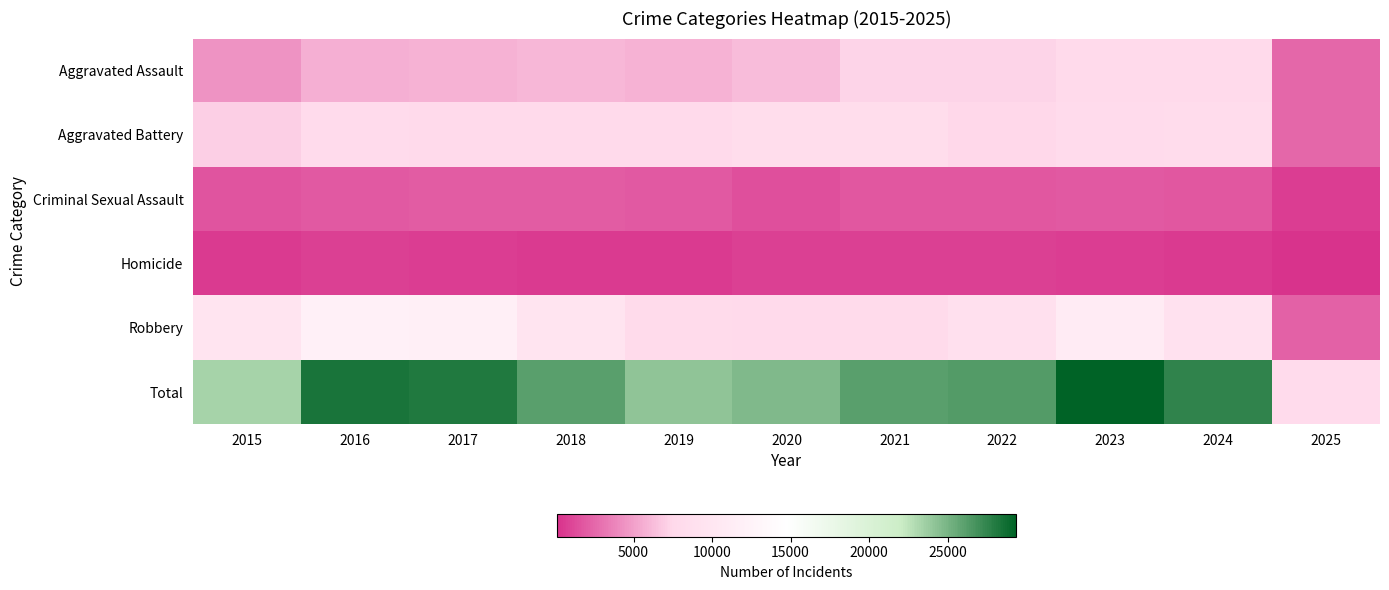

Which label corresponds to the smallest value in the chart?

2025